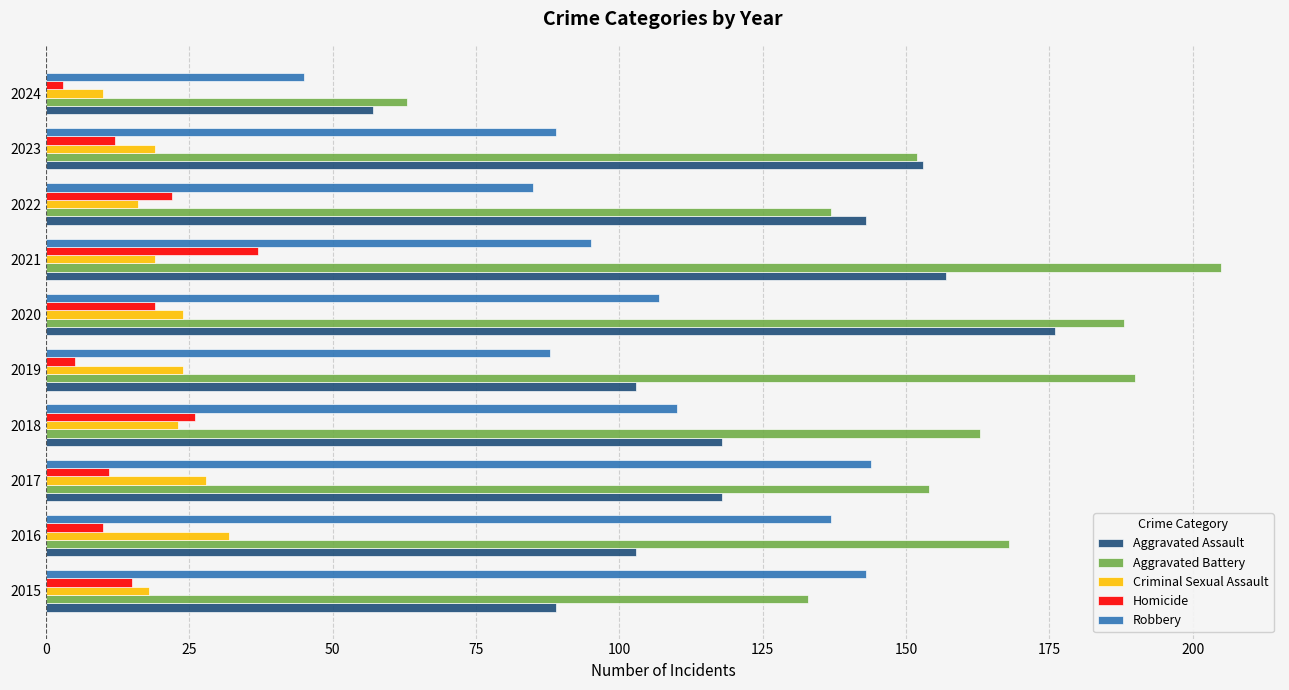

Is the value of Aggravated Battery at 2021 greater than the value of Aggravated Assault at 2016?

Yes